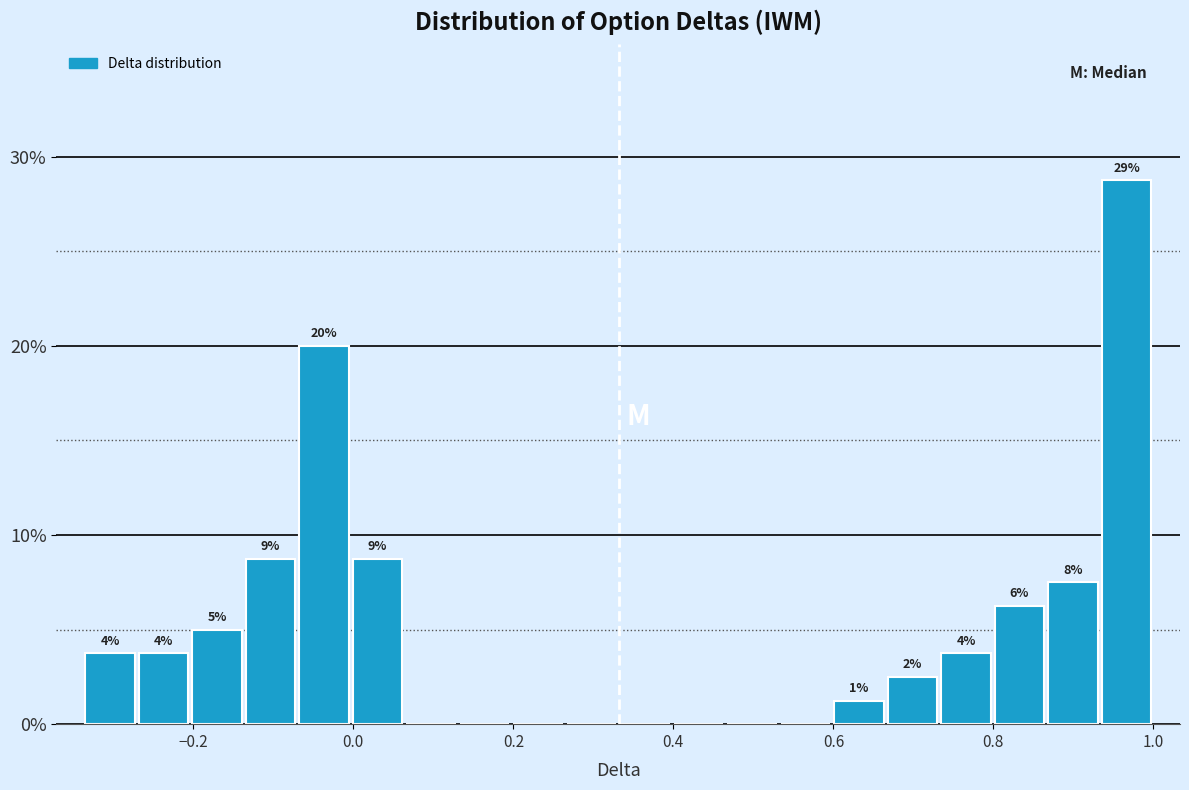

Around what value on the x-axis is the tallest bar? Give the approximate position of its centre, as read against the axis.

0.96